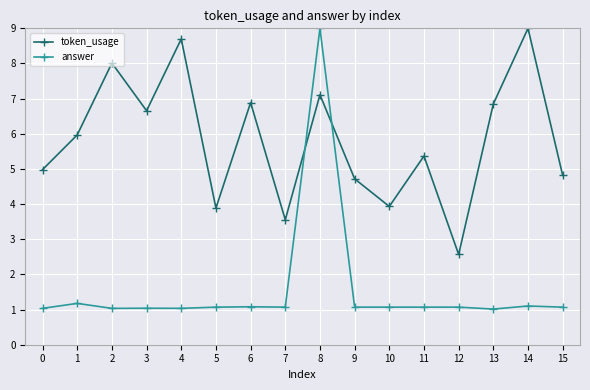

What is the difference between the maximum and minimum values in the token_usage series?

6.4